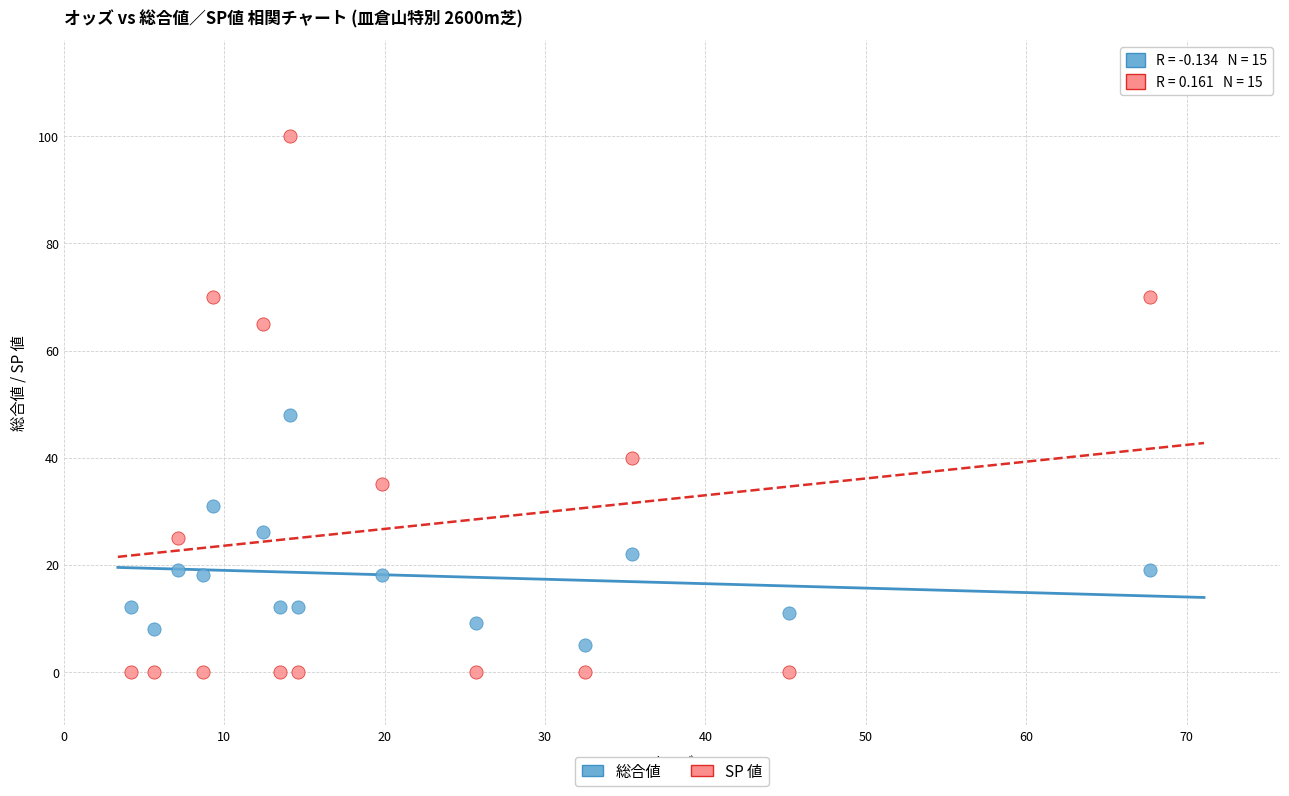

Which series has the widest spread of Y values?

SP 値